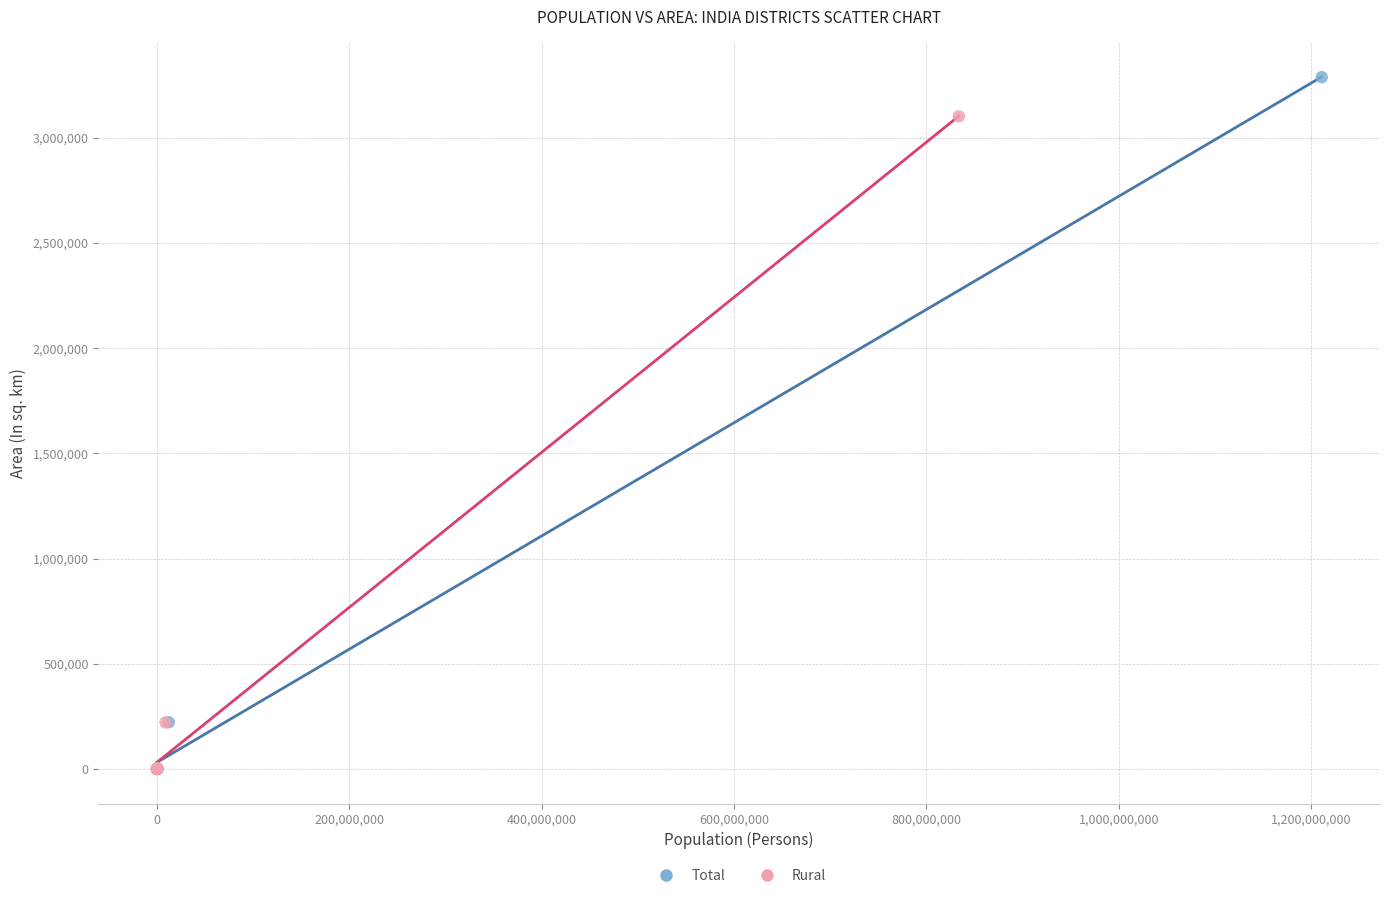

Which series contains the highest Y value?

Total